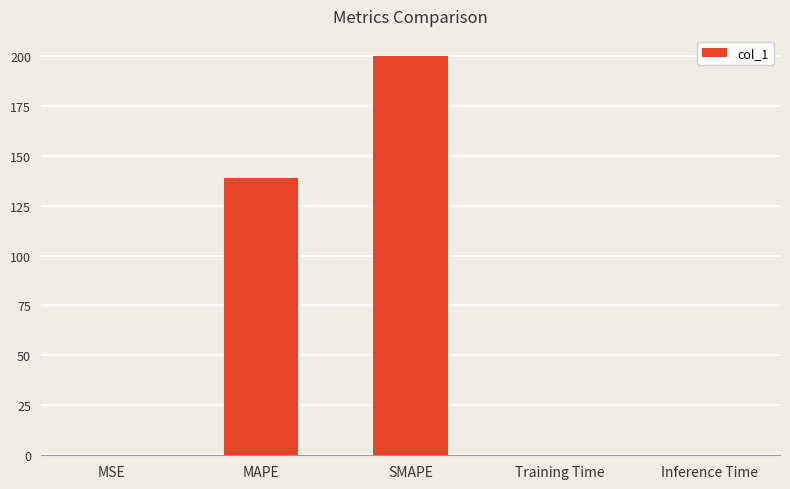

The value at SMAPE is 78.0. True or false?

False